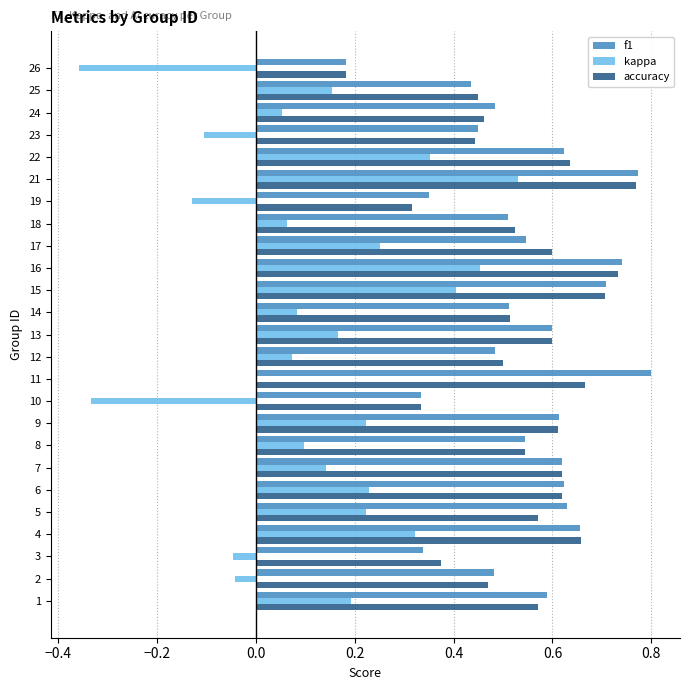

What is the sum of all accuracy values?

13.5